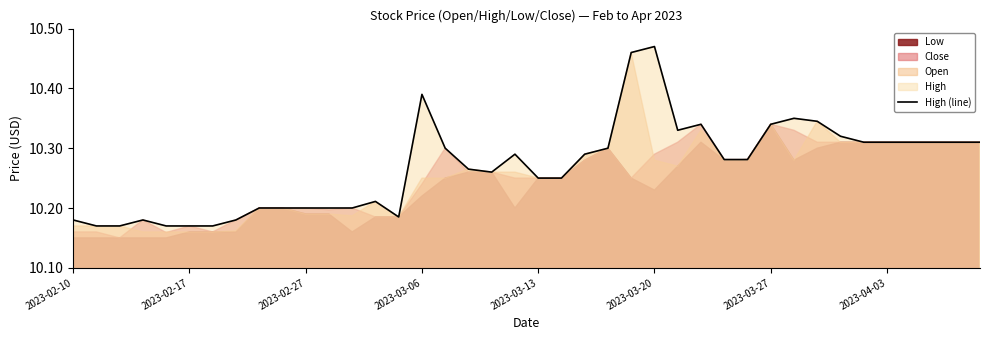

What is the difference between the maximum and minimum values?

0.3